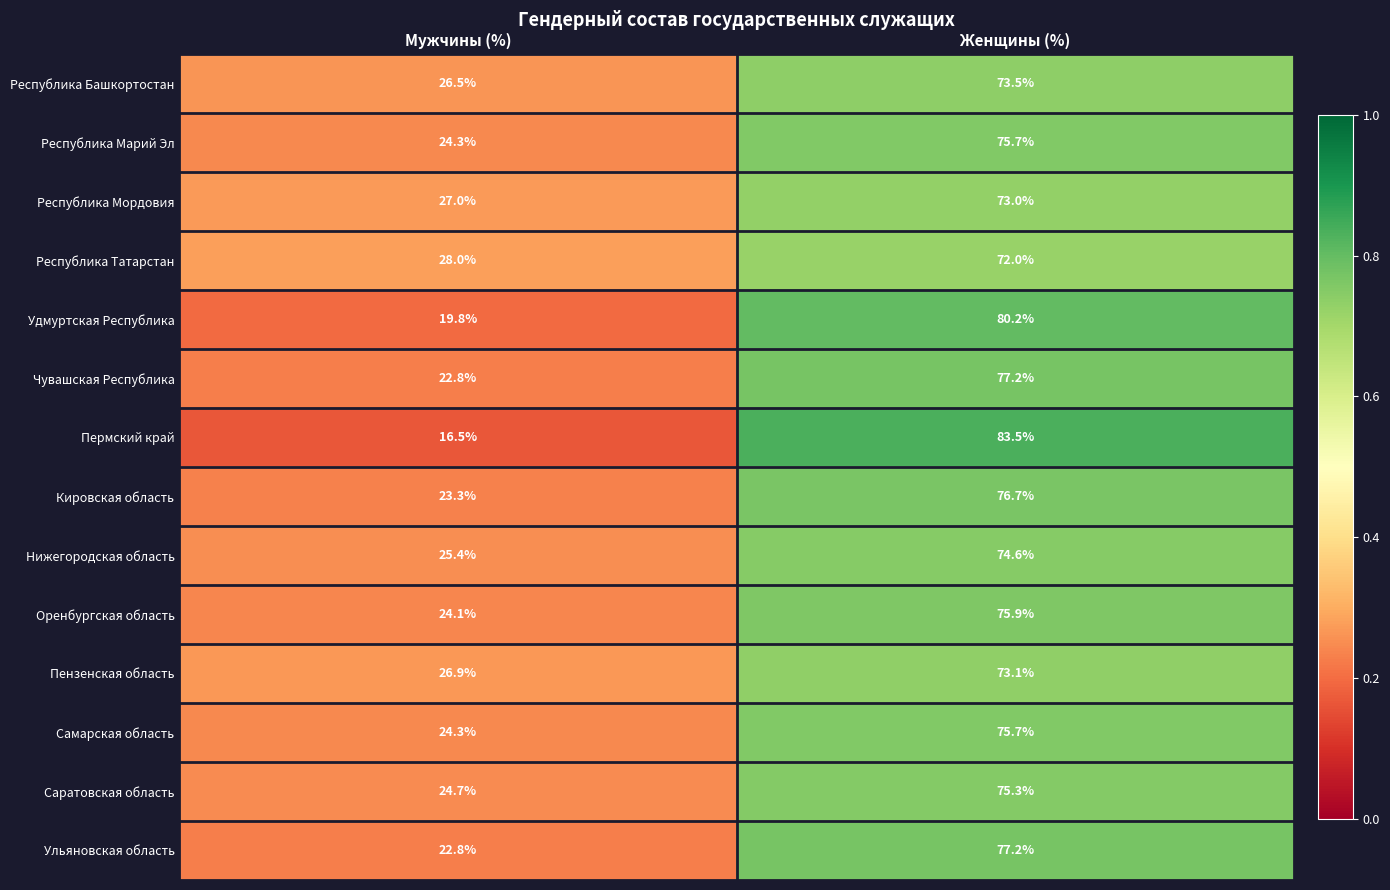

Which series changed the most between Мужчины (%) and Женщины (%)?

Пермский край